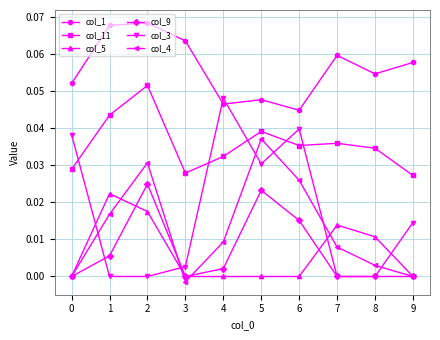

Which series has the largest range (max minus min)?

col_3